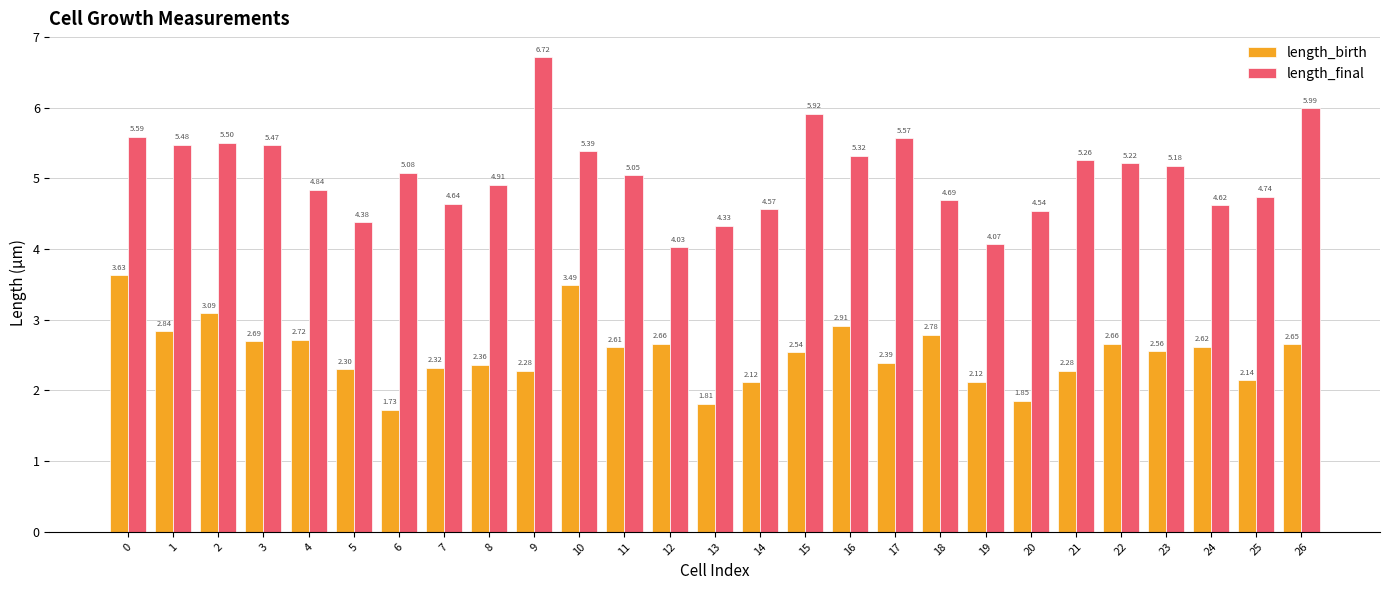

Rank the series by their average value, from lowest to highest.

length_birth, length_final